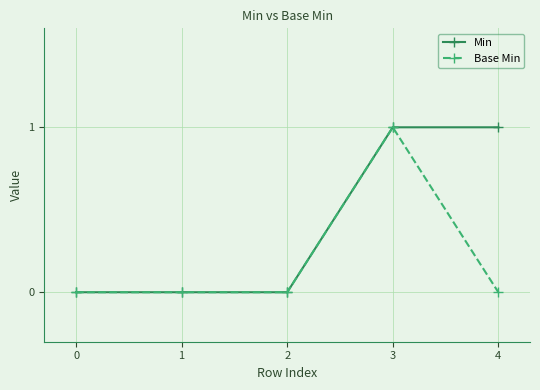

Rank the series by their average value, from lowest to highest.

Base Min, Min